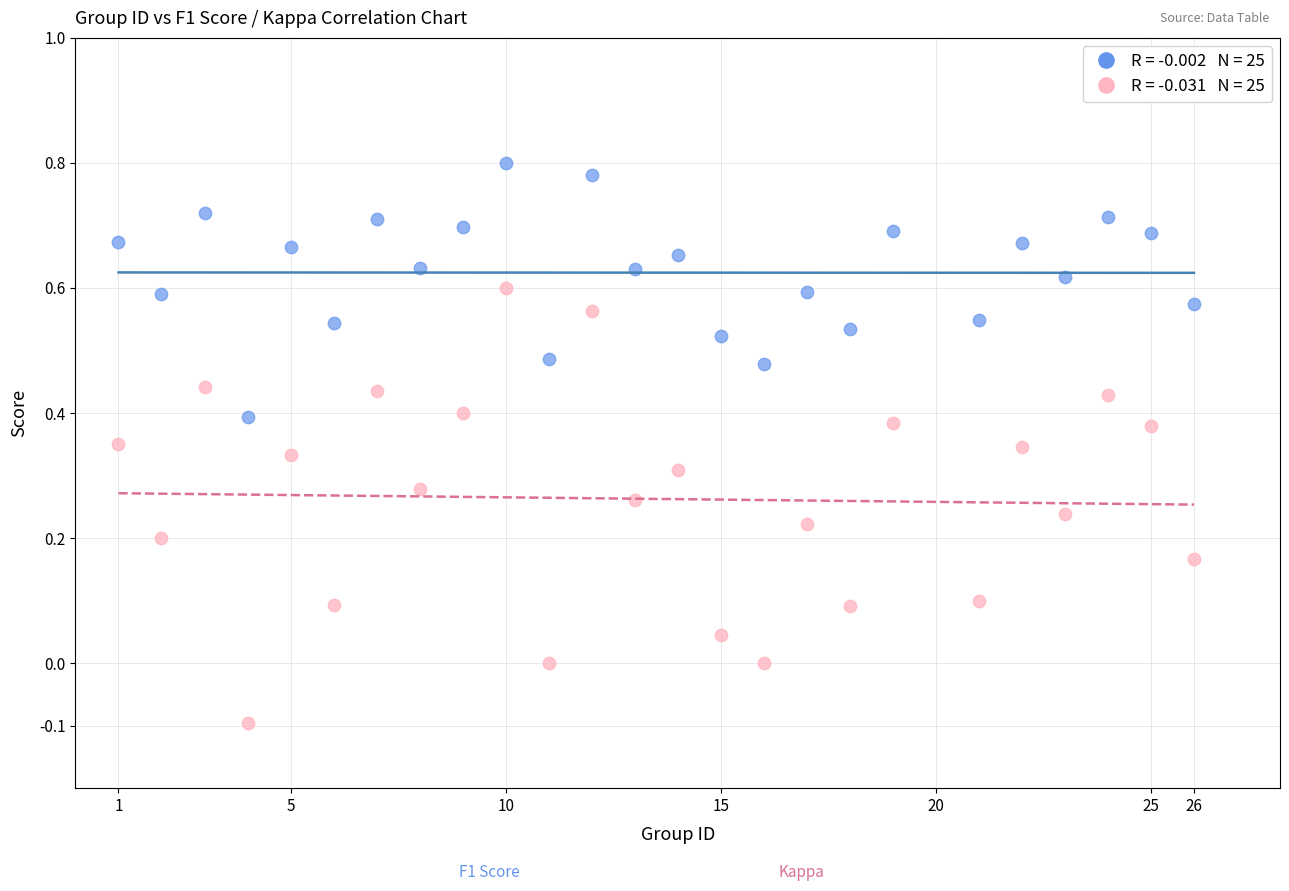

Across all data points, what is the range of Y values (max minus min)?

0.9